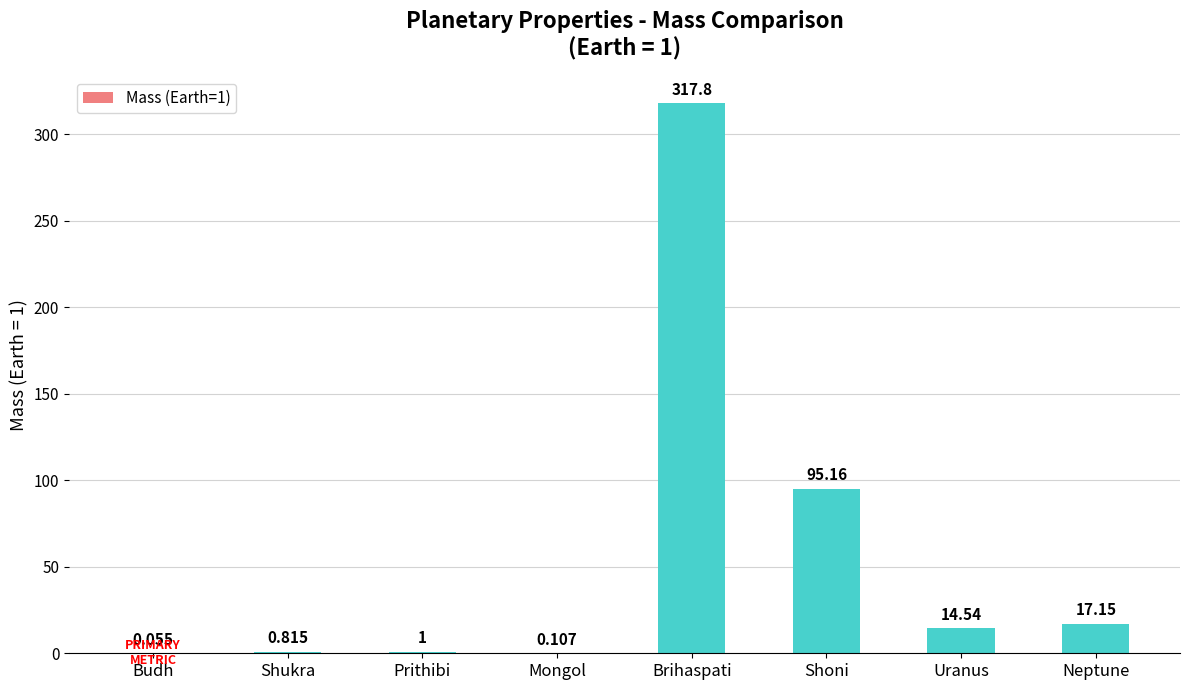

Where does the data first go above 14?

Brihaspati